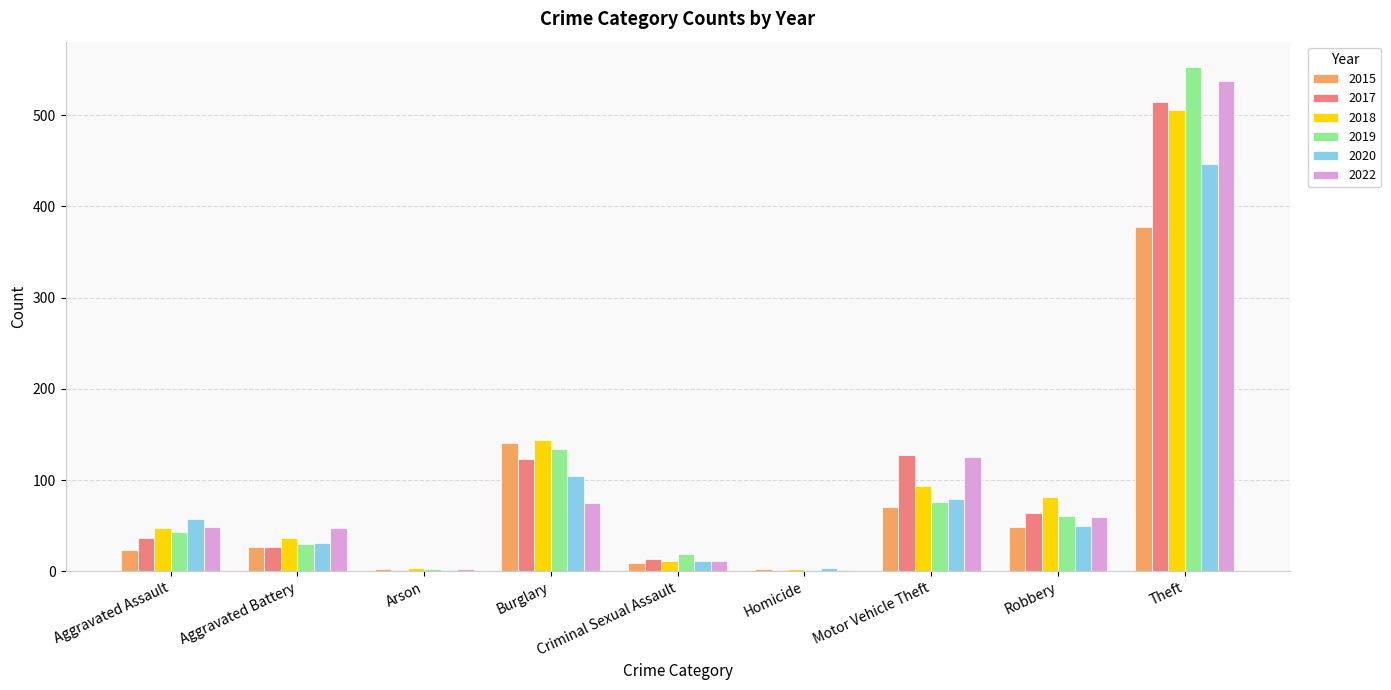

Is the value of 2020 at Homicide greater than the value of 2015 at Robbery?

No